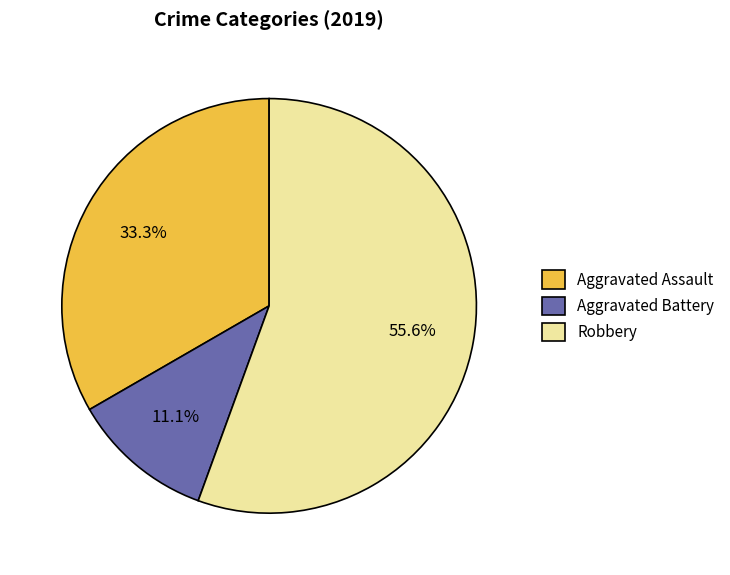

How many segments does this pie chart have?

3